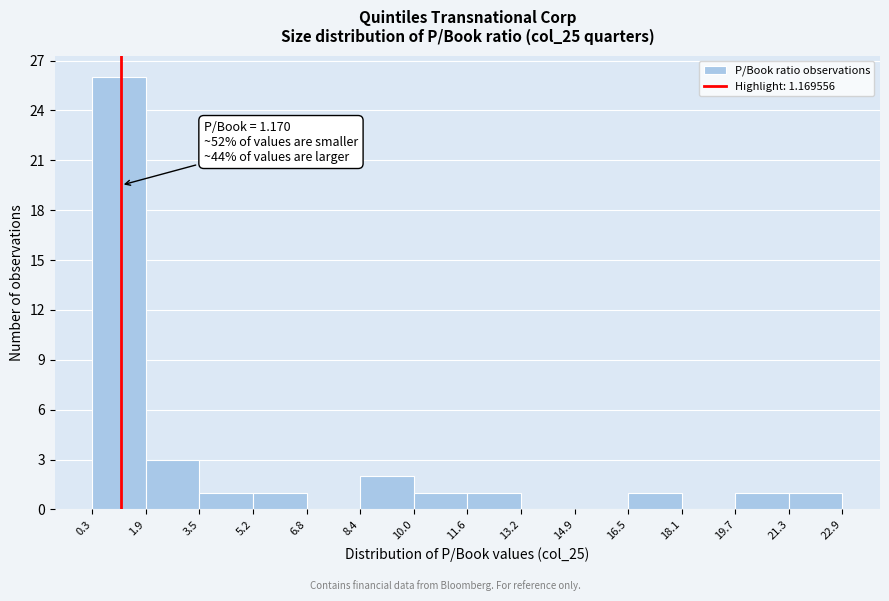

Which range on the x-axis has the tallest bar?

0.3 to 1.9